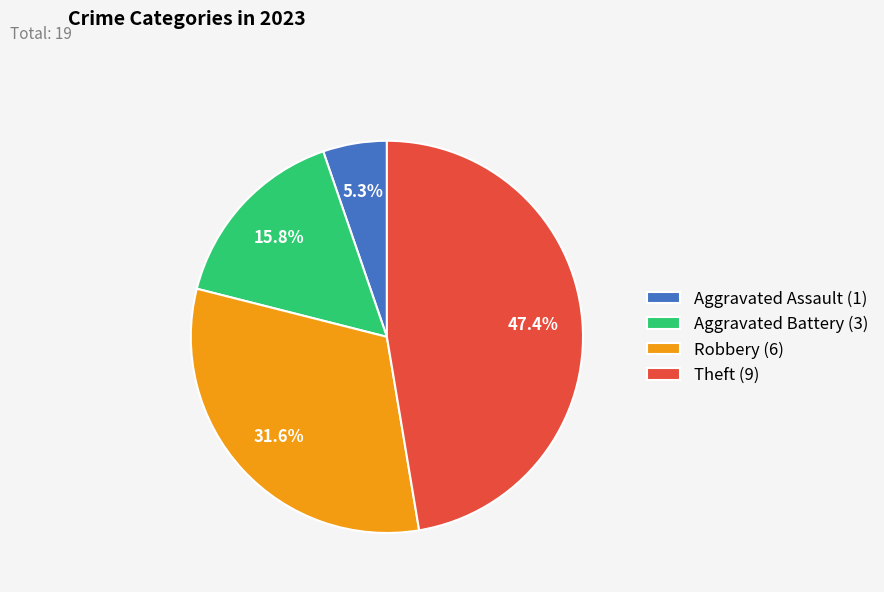

Is Aggravated Assault (1) the majority of the pie?

No